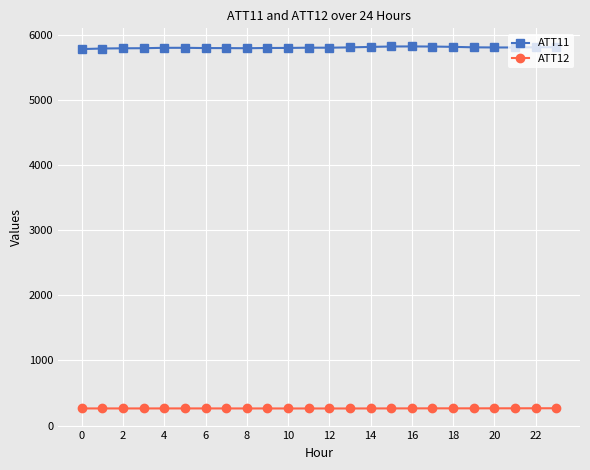

Does the chart display data point markers on the line(s)?

Yes